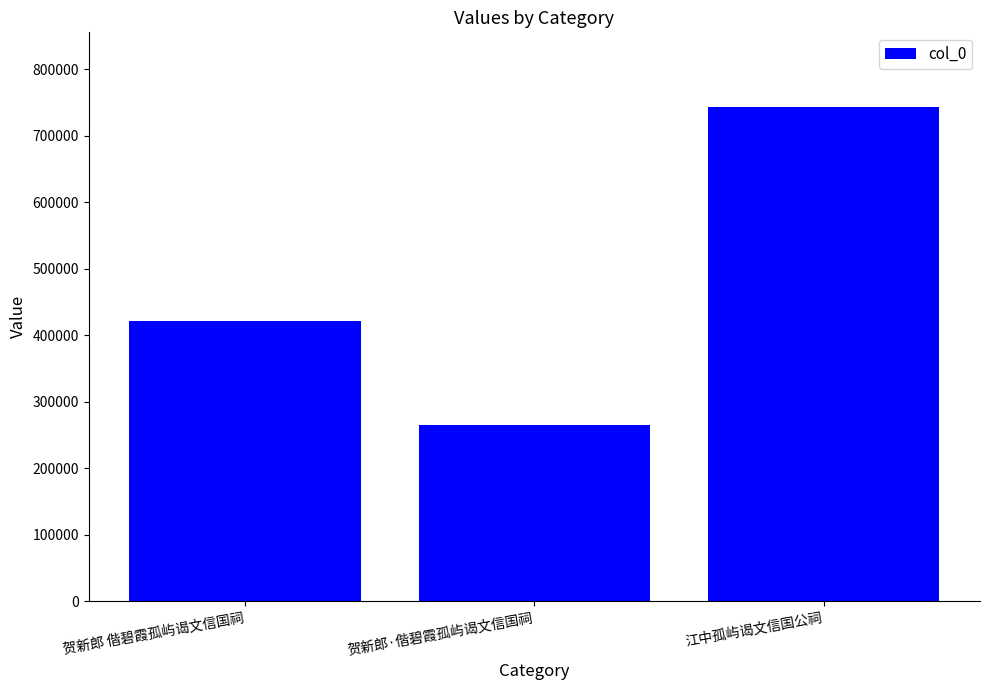

What is the smallest value displayed?

265058